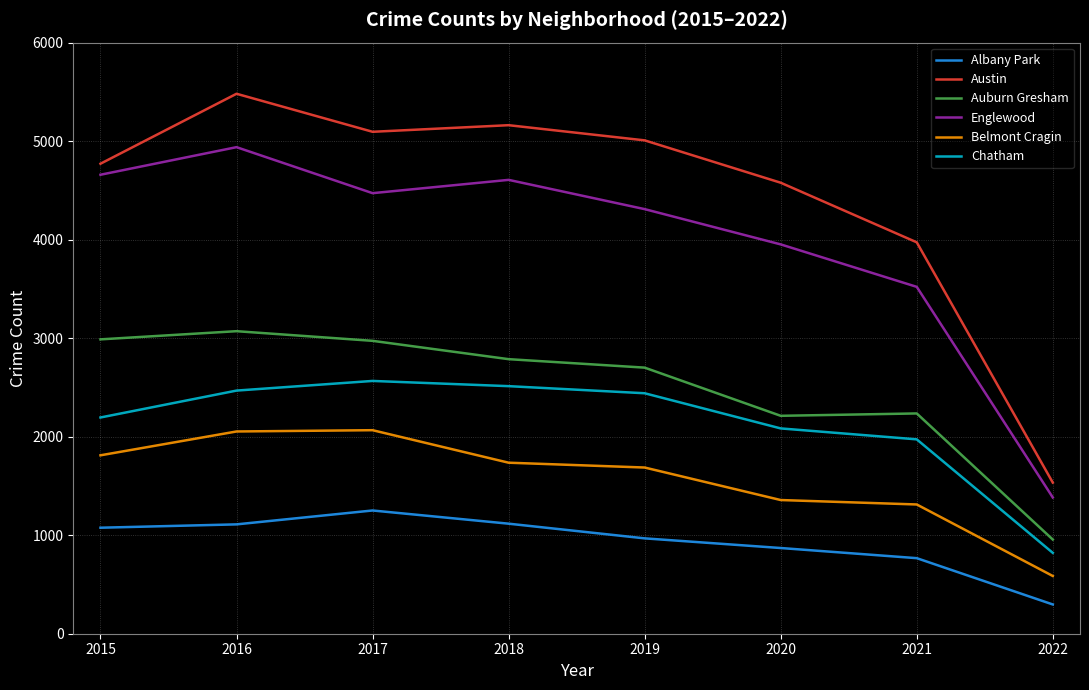

What is the total value across all series at 2017?

18423